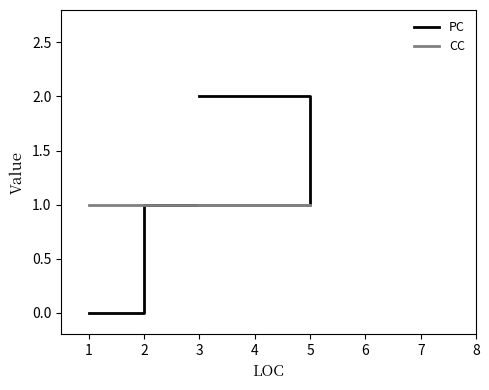

Is this an area chart (filled region under the line)?

No